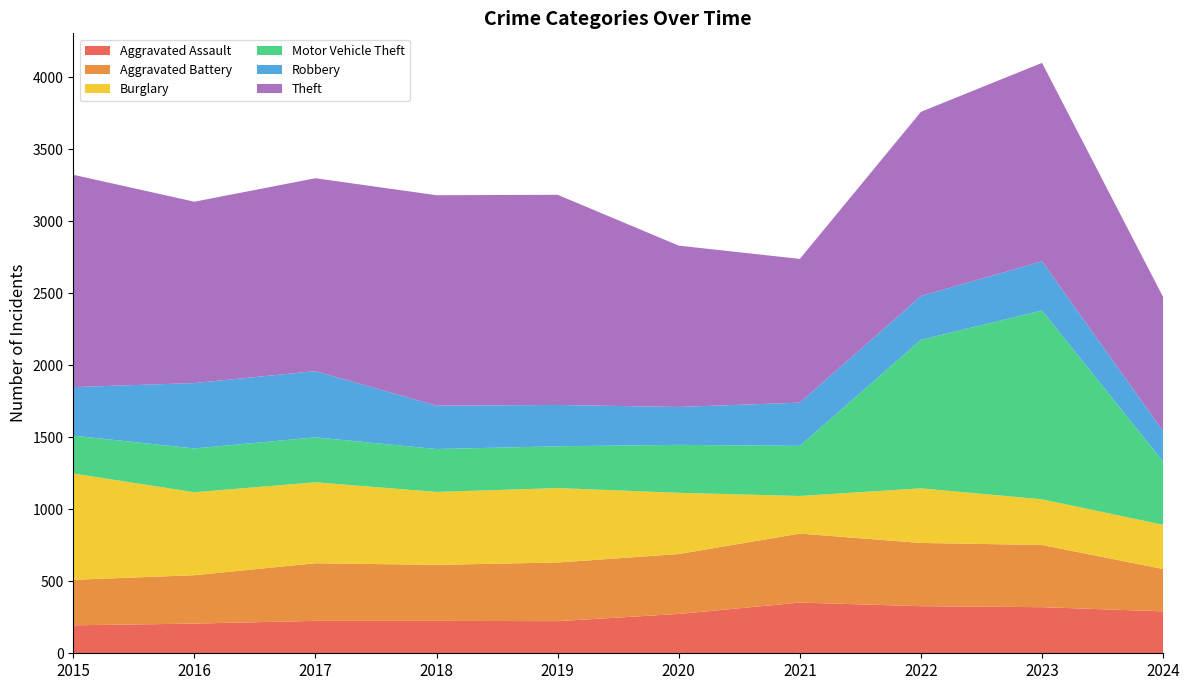

Reading left to right, what are all the values shown in this chart?

Aggravated Assault: 2015=194	2016=206	2017=225	2018=225	2019=223	2020=273	2021=352	2022=327	2023=320	2024=291
Aggravated Battery: 2015=316	2016=336	2017=400	2018=389	2019=407	2020=416	2021=479	2022=439	2023=432	2024=294
Burglary: 2015=738	2016=576	2017=562	2018=506	2019=517	2020=425	2021=261	2022=379	2023=317	2024=307
Motor Vehicle Theft: 2015=263	2016=304	2017=312	2018=298	2019=290	2020=333	2021=348	2022=1031	2023=1311	2024=439
Robbery: 2015=337	2016=454	2017=460	2018=301	2019=287	2020=263	2021=300	2022=304	2023=341	2024=211
Theft: 2015=1474	2016=1259	2017=1339	2018=1461	2019=1459	2020=1120	2021=998	2022=1279	2023=1378	2024=931